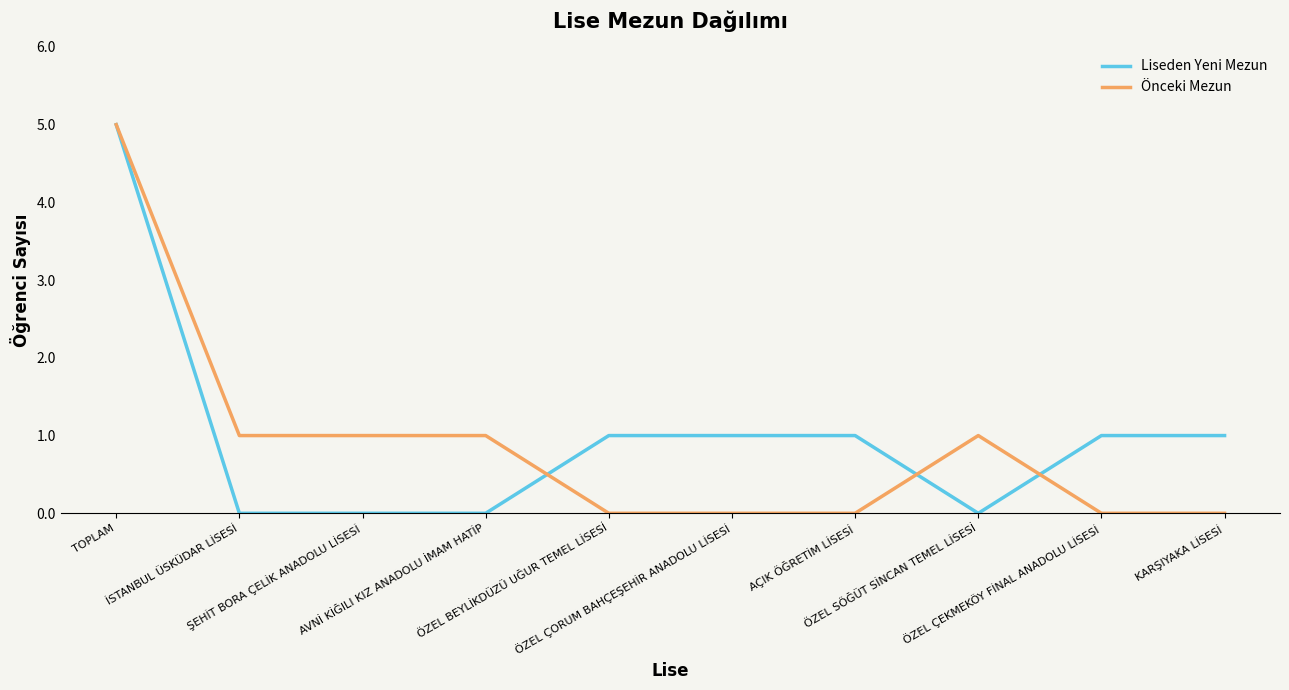

What is the highest value of the Önceki Mezun series?

5